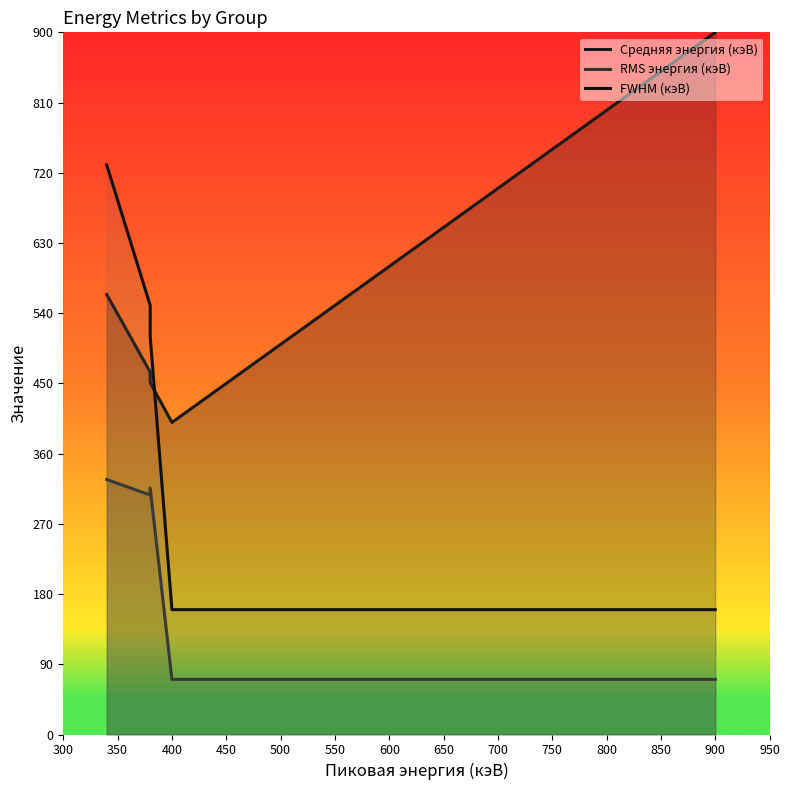

True or false: RMS энергия (кэВ) has a value of 126.0 at 400.

False